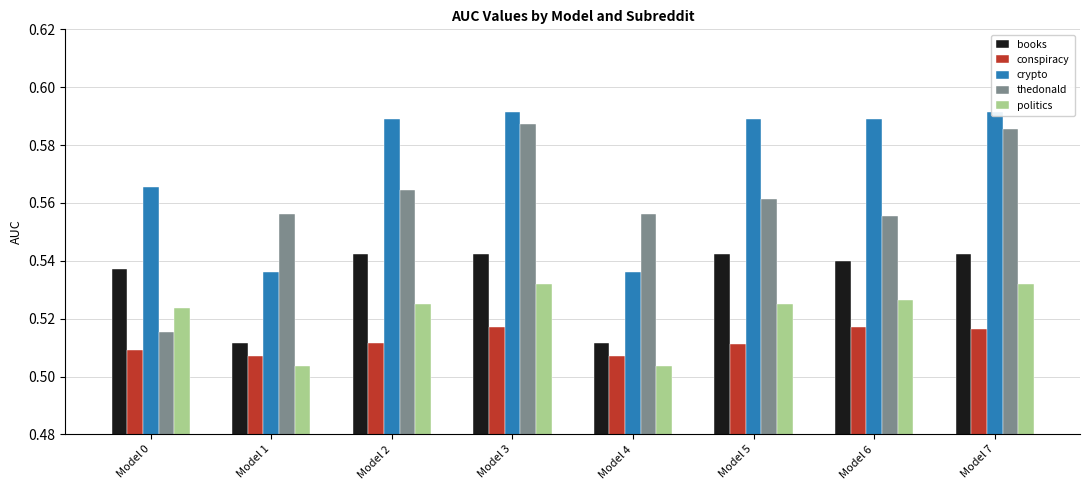

Which category has the lowest value in the thedonald series?

Model 0